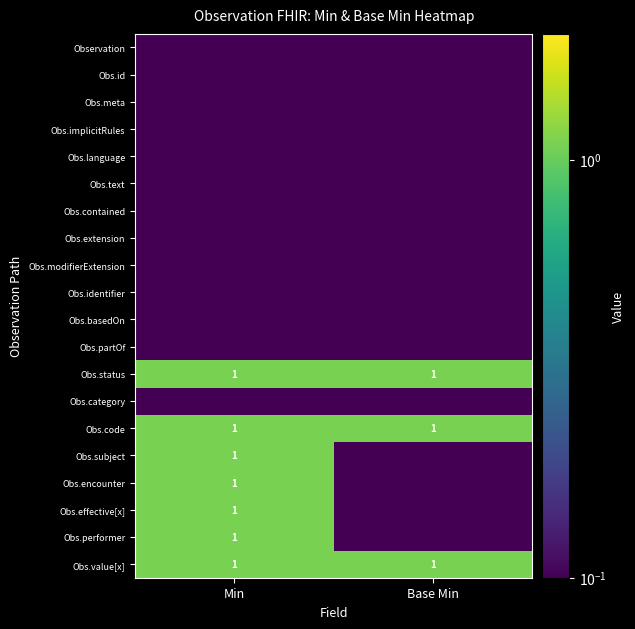

Between Base Min and Min, which is larger?

Base Min